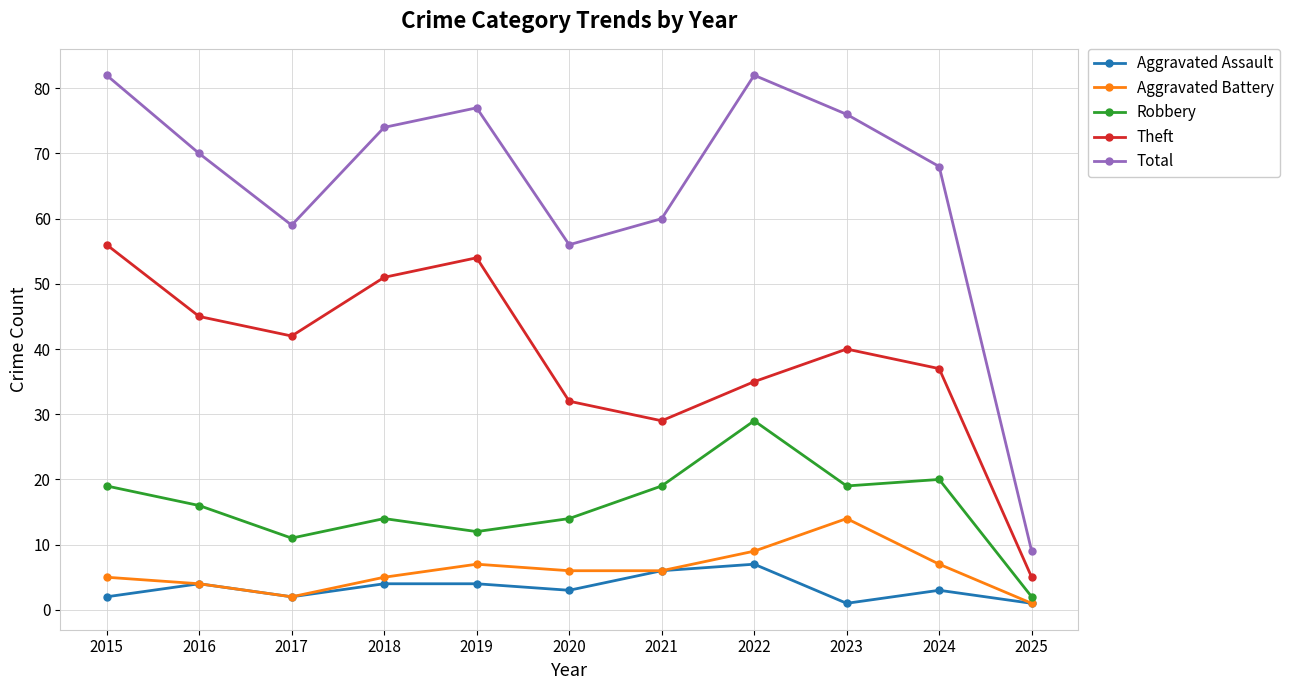

Which series has the largest range (max minus min)?

Total